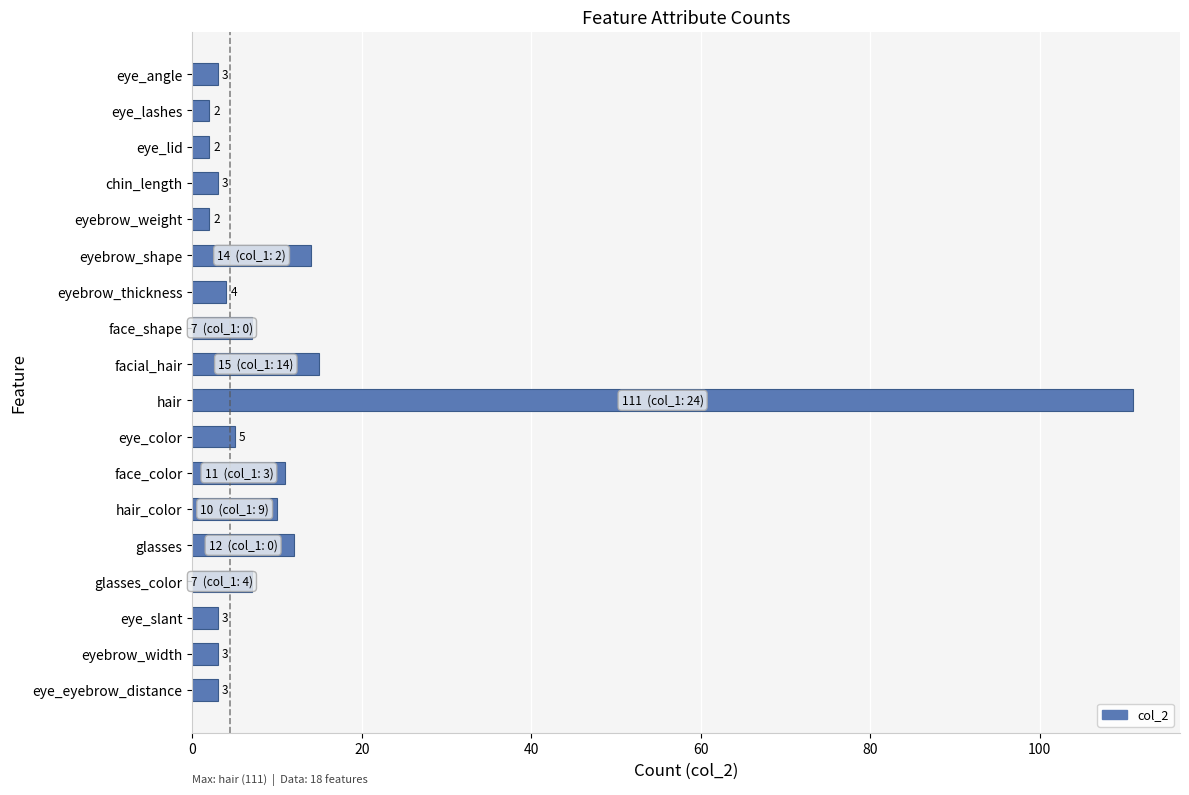

Are the bars grouped side by side (vs. stacked)?

No